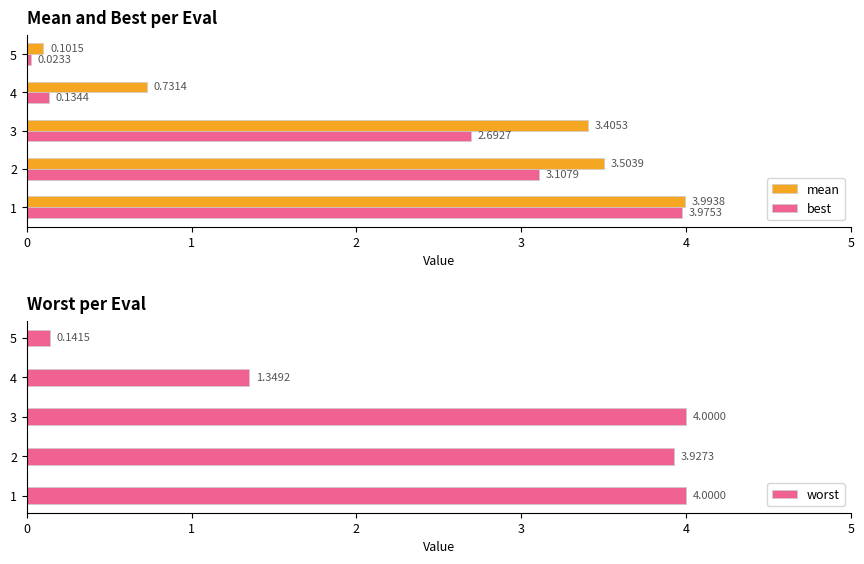

Rank the series by their maximum value, from highest to lowest.

worst, mean, best